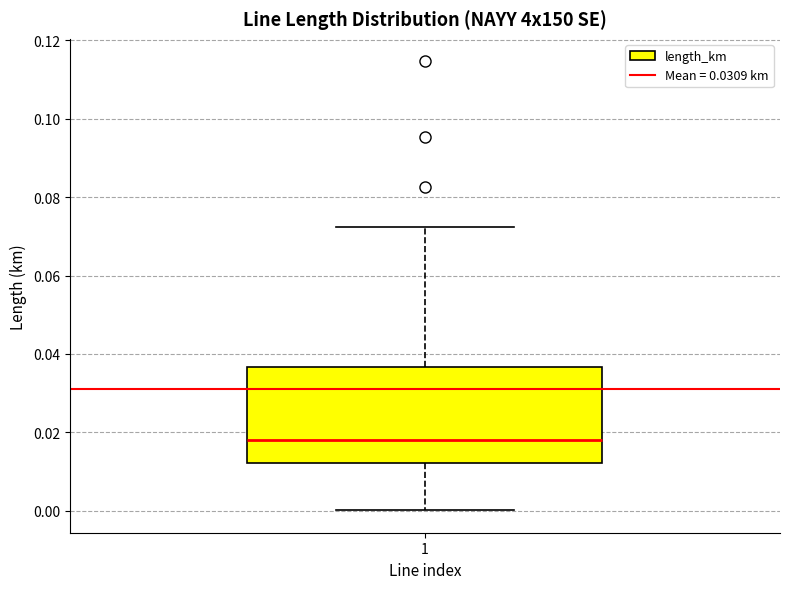

Read this box plot against the y-axis: the position of the median line, the range covered by the box, and the ends of both whiskers. The values are not printed on the chart, so give them approximately, as read against the axis.

median 0.018, box 0.012 to 0.036, whiskers 0.000 to 0.072